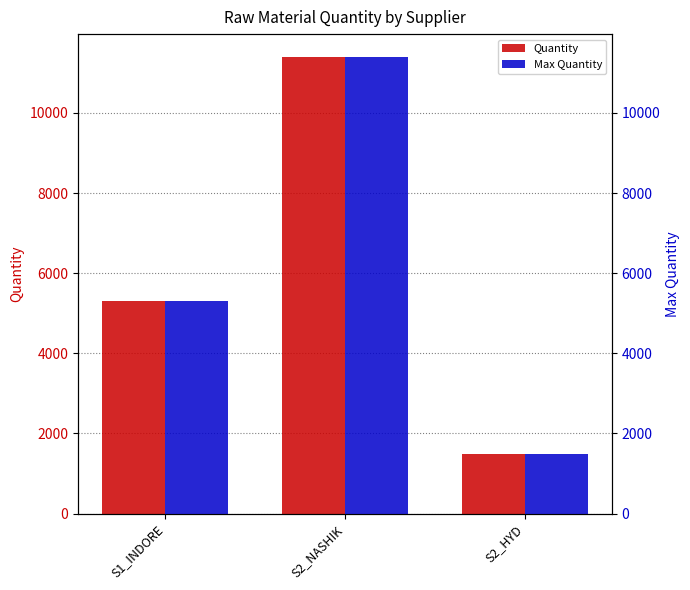

Reading right to left, transcribe all the data shown in this chart.

Quantity: S2_HYD=1500	S2_NASHIK=11399	S1_INDORE=5300
Max Quantity: S2_HYD=1500	S2_NASHIK=11399	S1_INDORE=5300